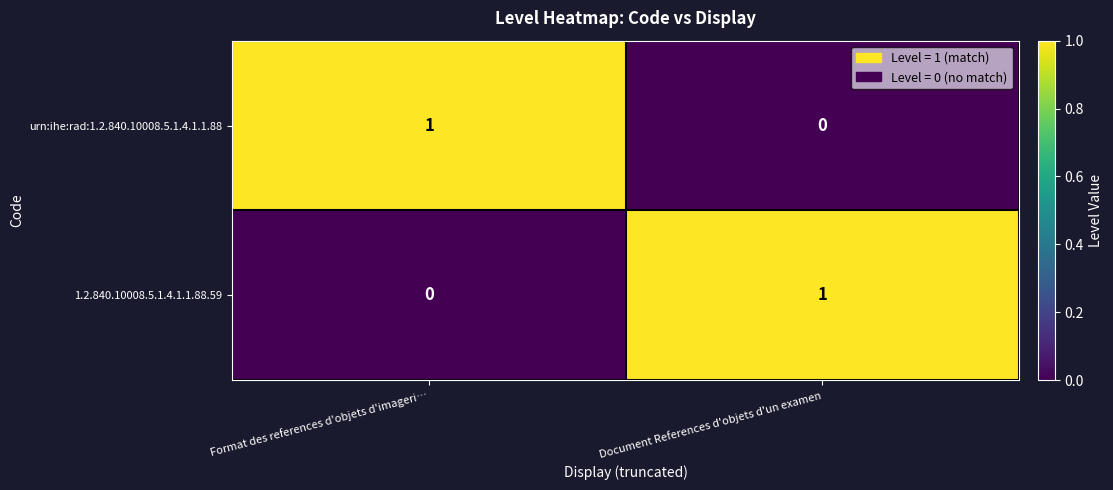

The value of 1.2.840.10008.5.1.4.1.1.88.59 at Document References d'objets d'un examen is 1. True or false?

True